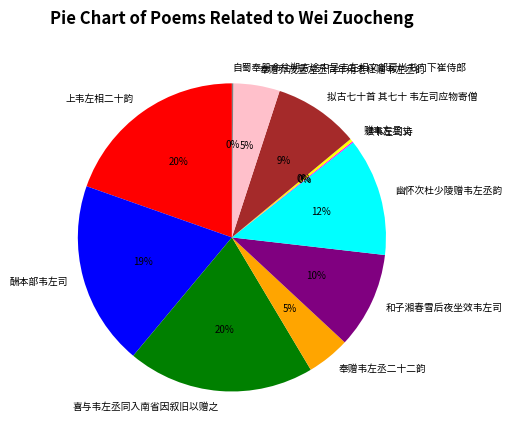

What percentage is the 幽怀次杜少陵赠韦左丞韵 slice, to the nearest percent?

12%